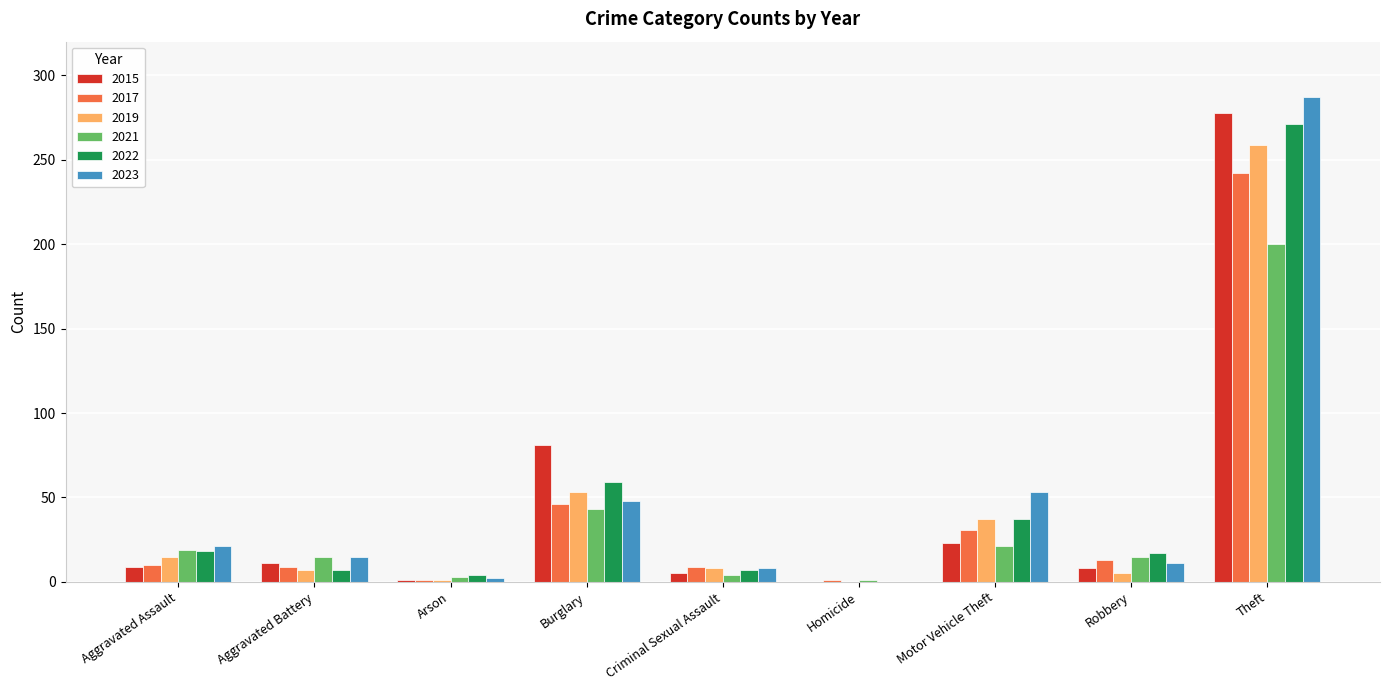

Which series has the largest total across all categories?

2023